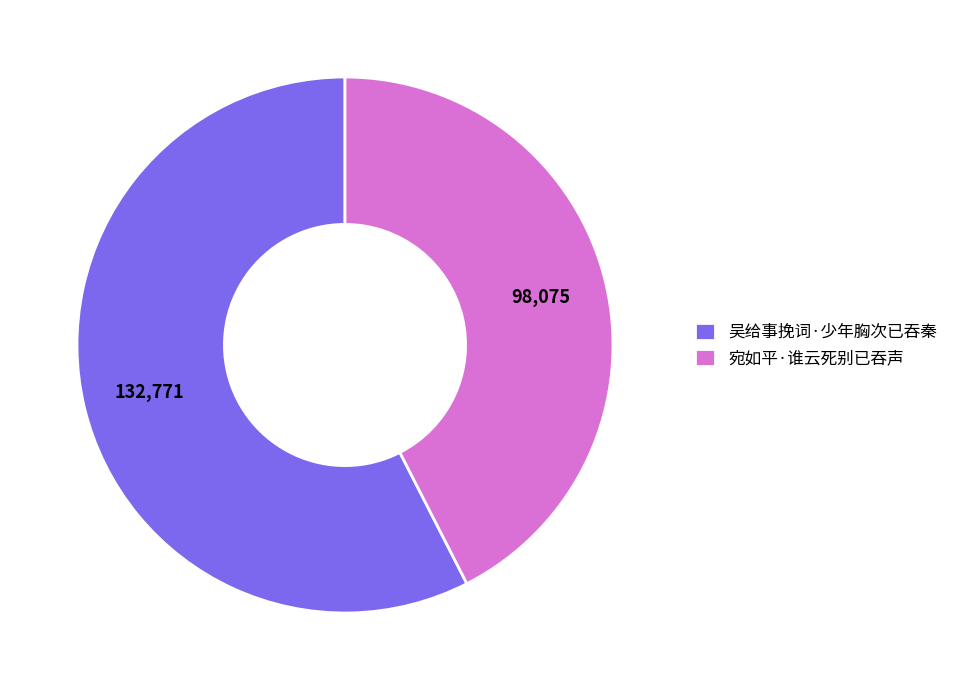

True or false: 吴给事挽词·少年胸次已吞秦 accounts for 63% of the total.

False